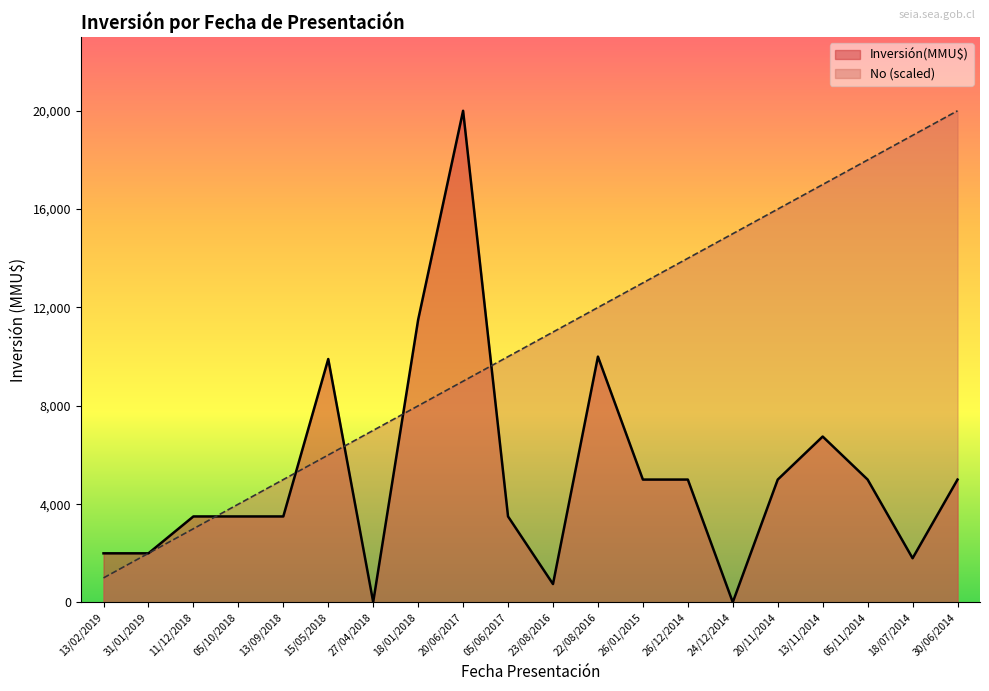

Between which two adjacent categories do Inversión(MMU$) and No first intersect?

11/12/2018 and 05/10/2018